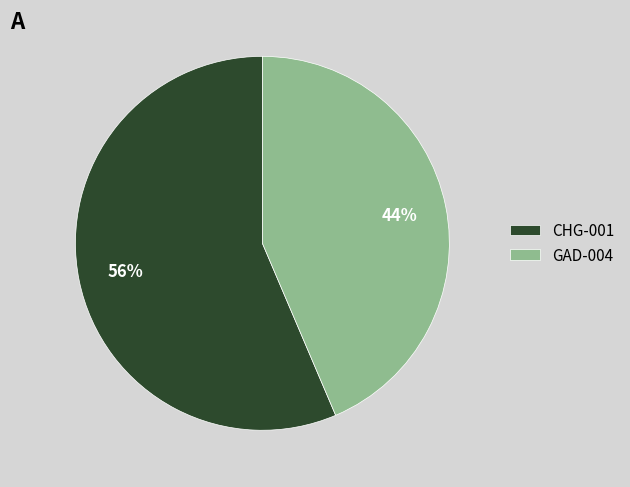

Do GAD-004 and CHG-001 together represent more than half of the pie?

Yes